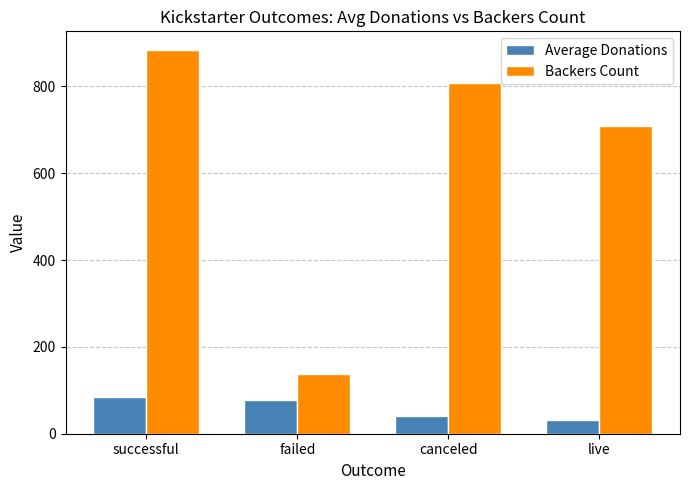

What is the difference between the maximum and minimum values in the Average Donations series?

54.6